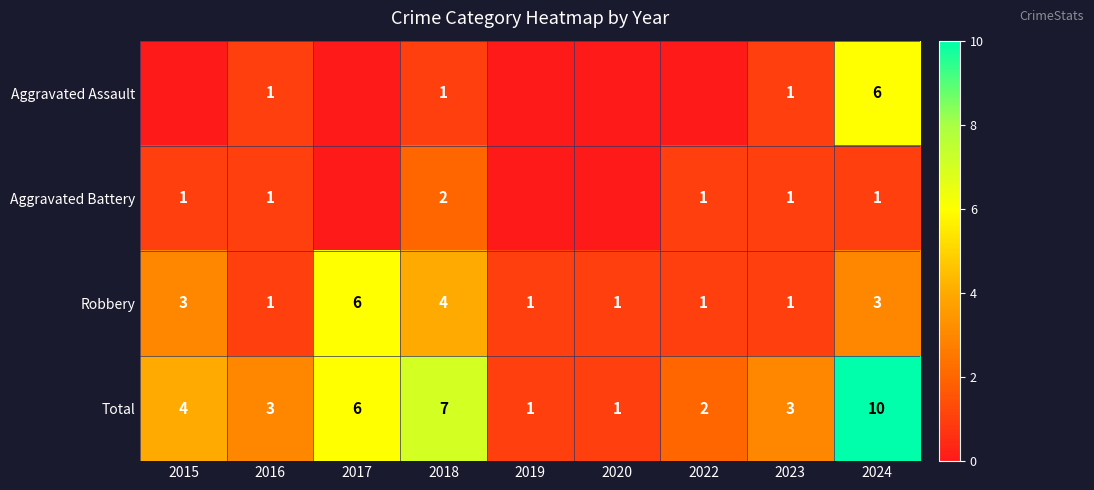

The Total series shows 7 at 2018. True or false?

True